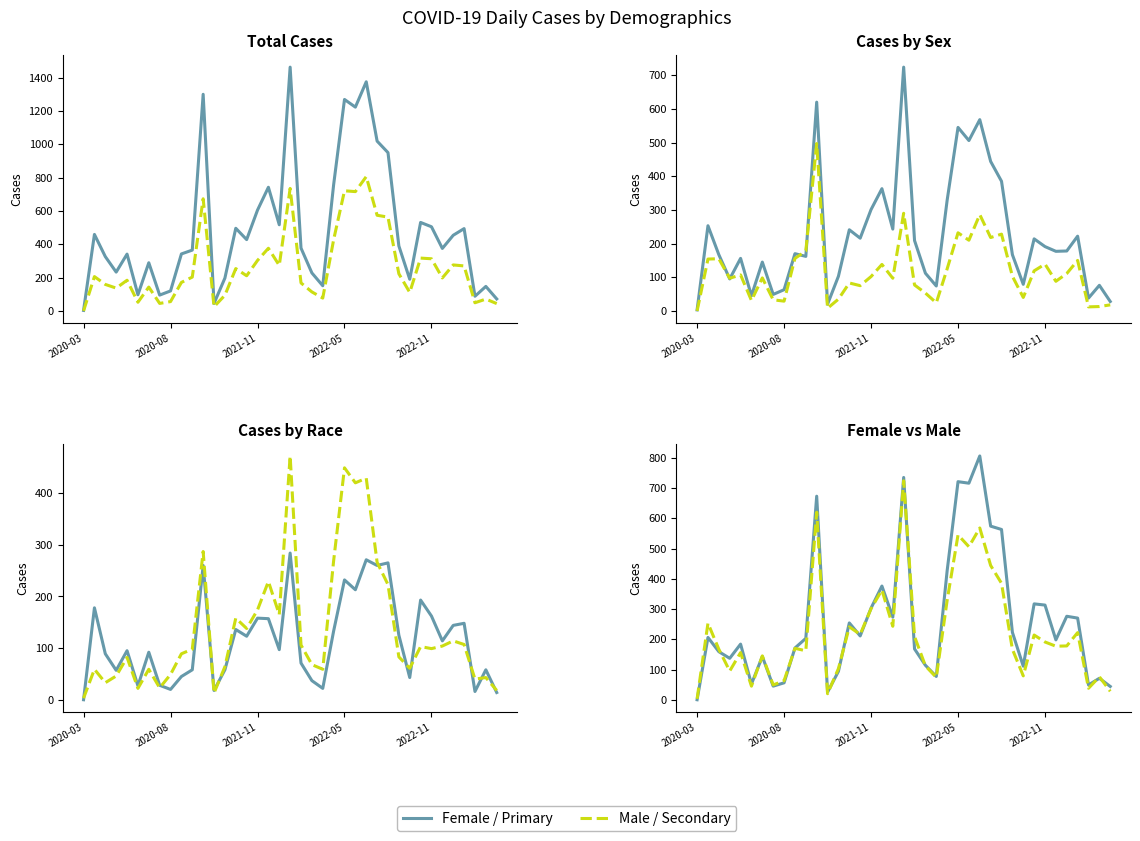

Where do Cases - White Non-Latinx and Cases - Black Non-Latinx first cross each other?

2020-03 and 2020-08